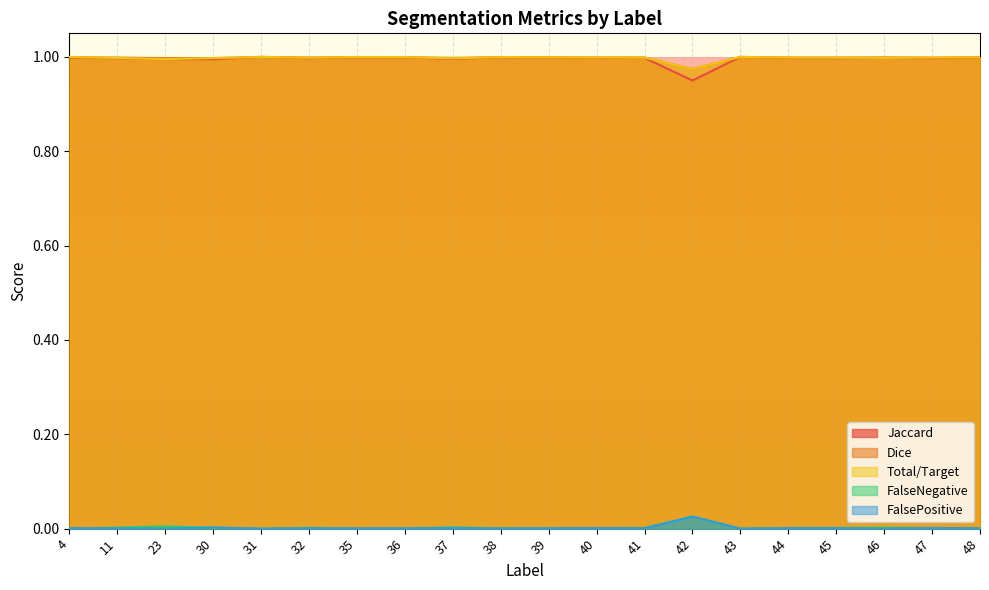

How many data points does each series have?

20